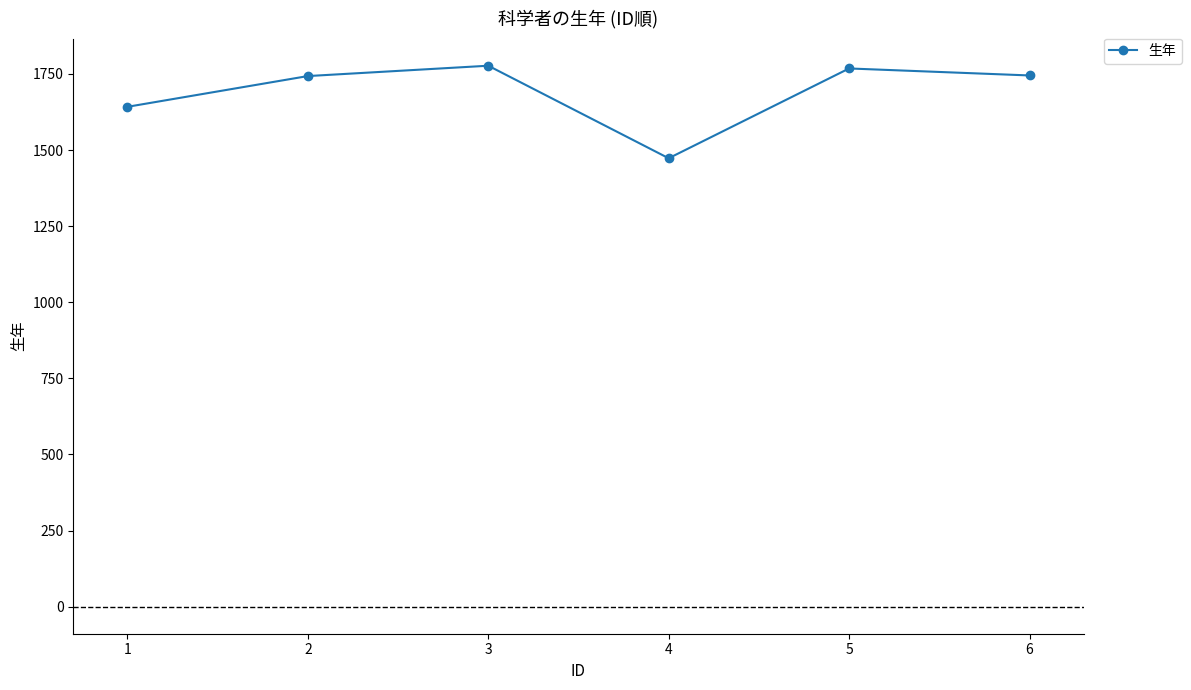

The value at 5 is 1768. True or false?

True